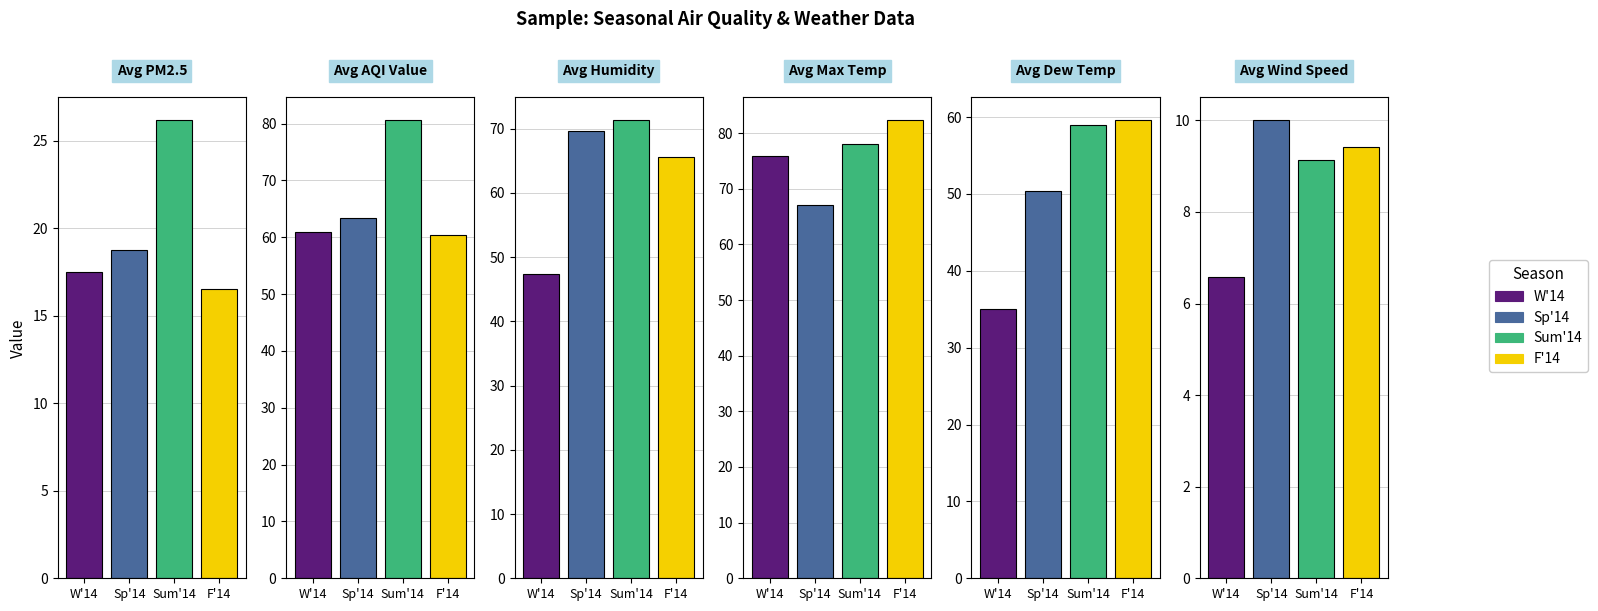

What is the difference between the maximum and minimum values in the Sum'14 series?

71.4